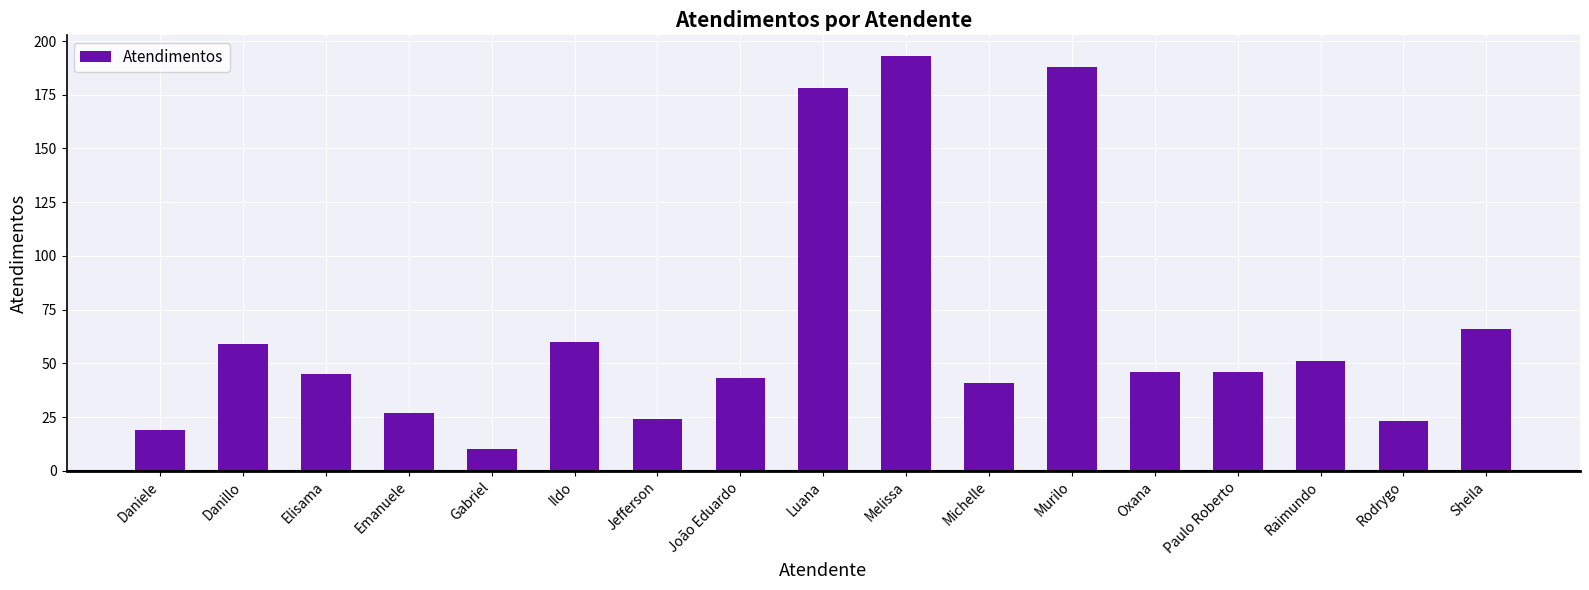

Reading right to left, transcribe all the data shown in this chart.

Sheila=66	Rodrygo=23	Raimundo=51	Paulo Roberto=46	Oxana=46	Murilo=188	Michelle=41	Melissa=193	Luana=178	João Eduardo=43	Jefferson=24	Ildo=60	Gabriel=10	Emanuele=27	Elisama=45	Danillo=59	Daniele=19